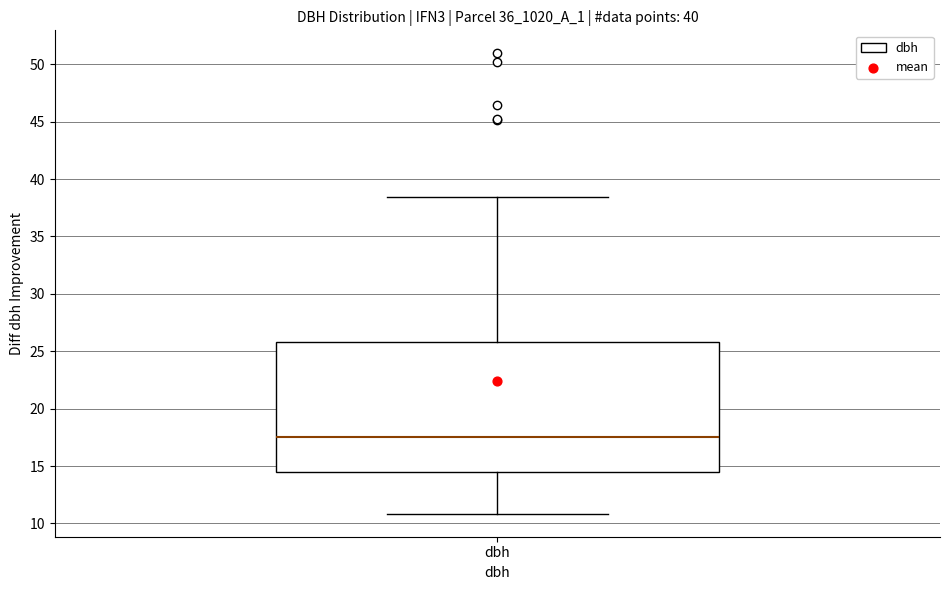

Transcribe this box plot: give where the median line is, the range the box spans, and where the two whiskers end, as read against the y-axis. The values are not printed on the chart, so give them approximately, as read against the axis.

median 17.5, box 14.5 to 26.0, whiskers 11.0 to 38.5